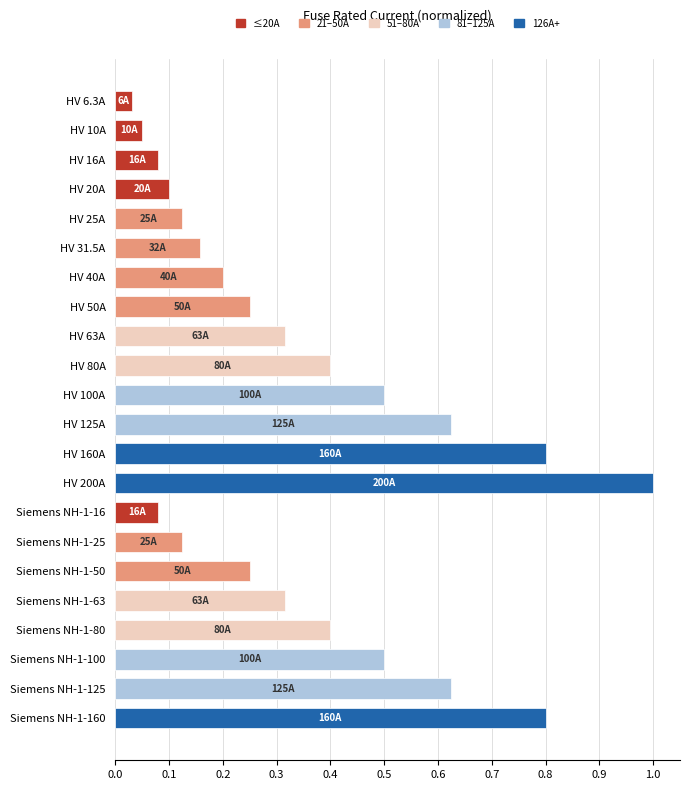

Which category has the highest value across all series?

HV 200A